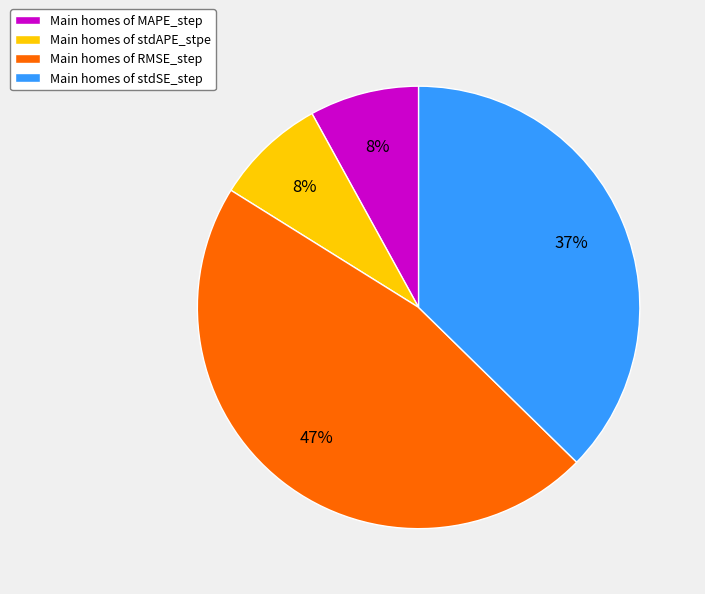

Is there a majority slice in this chart?

No